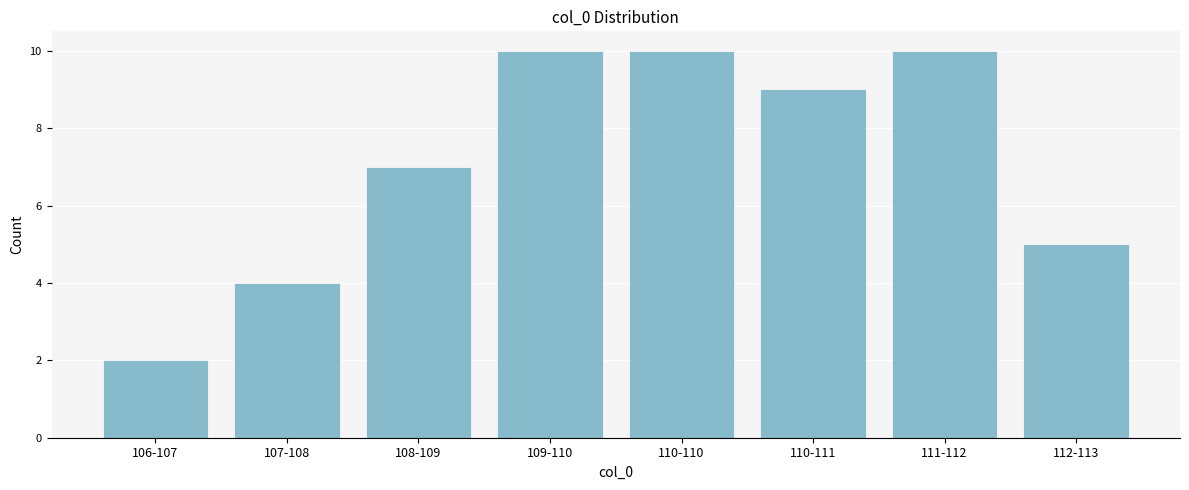

Reading left to right, what are all the values shown in this chart?

2	4	7	10	10	9	10	5